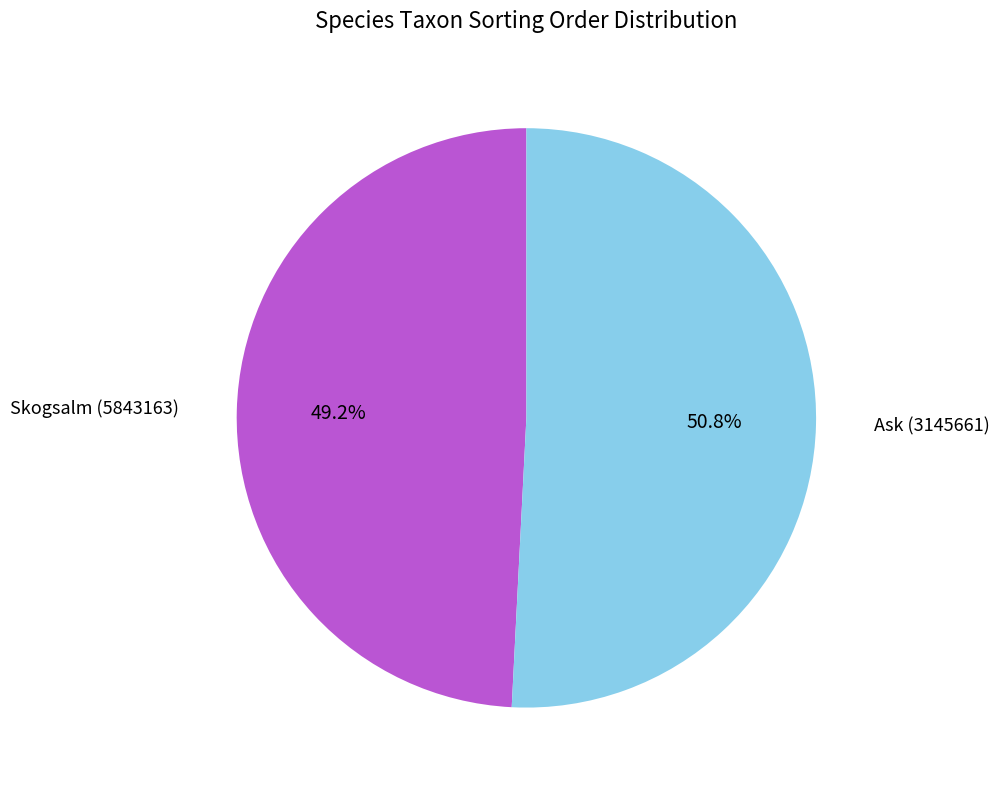

Does any single category account for the majority?

Yes